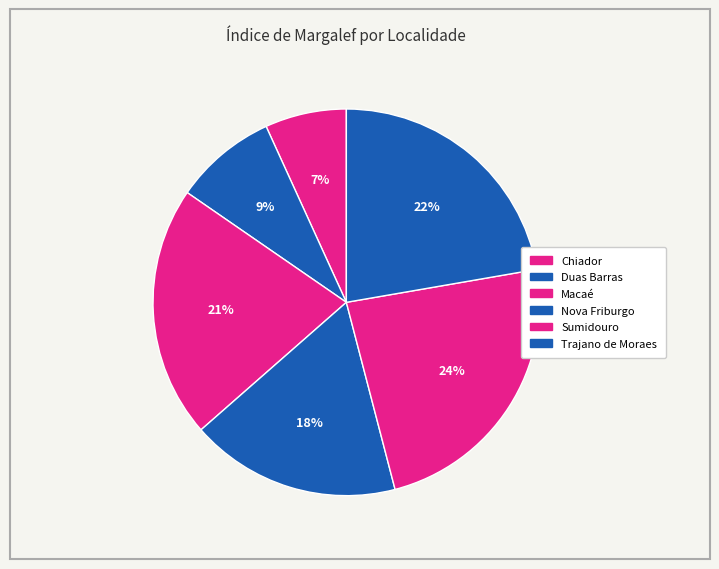

How many slices are in this pie chart?

6